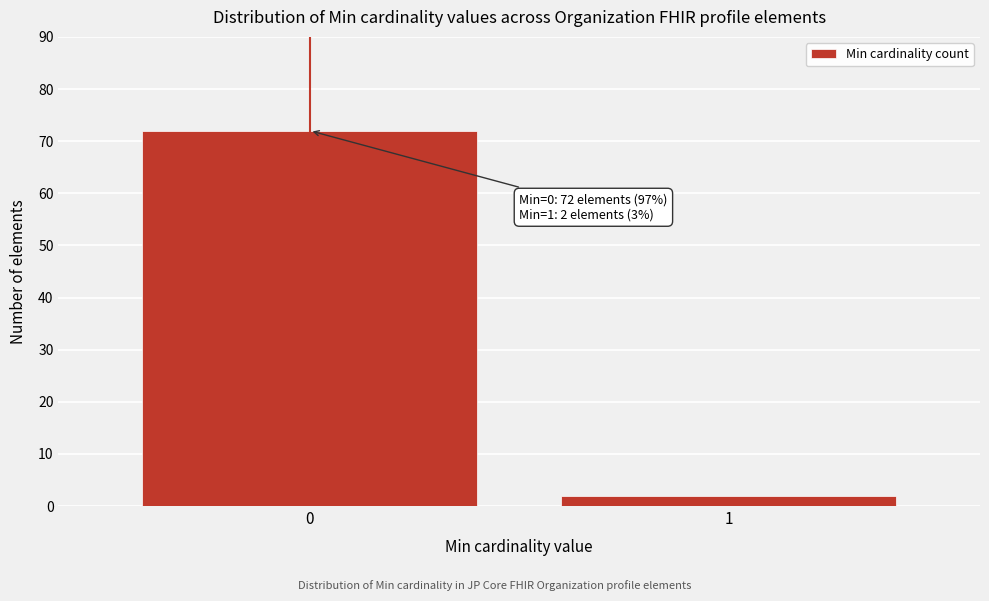

Reading left to right, what are all the values shown in this chart?

72	2